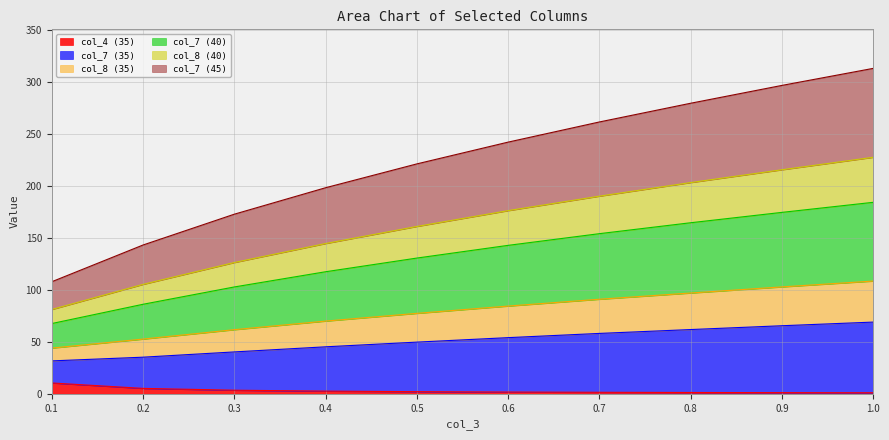

True or false: col_8 (35) and col_7 (35) intersect in this chart.

False